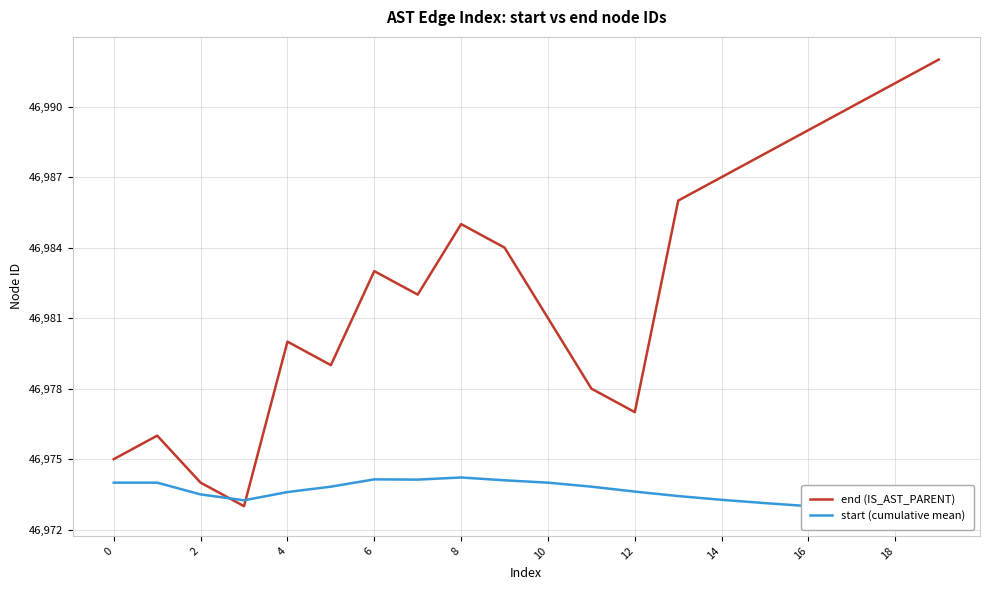

Count the number of data series in this chart.

2